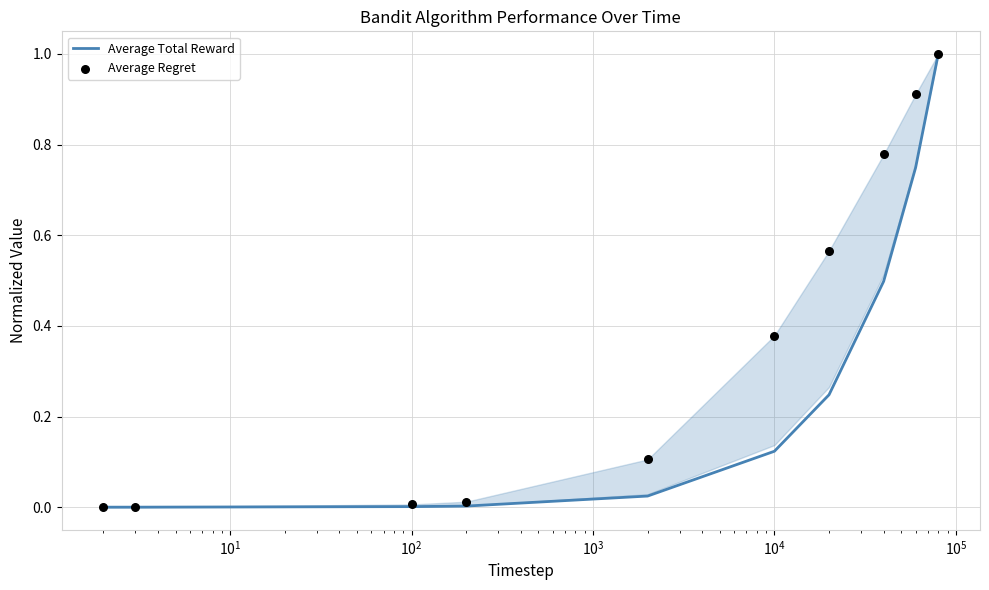

What are all the series names shown in the legend?

Average Total Reward, Average Regret